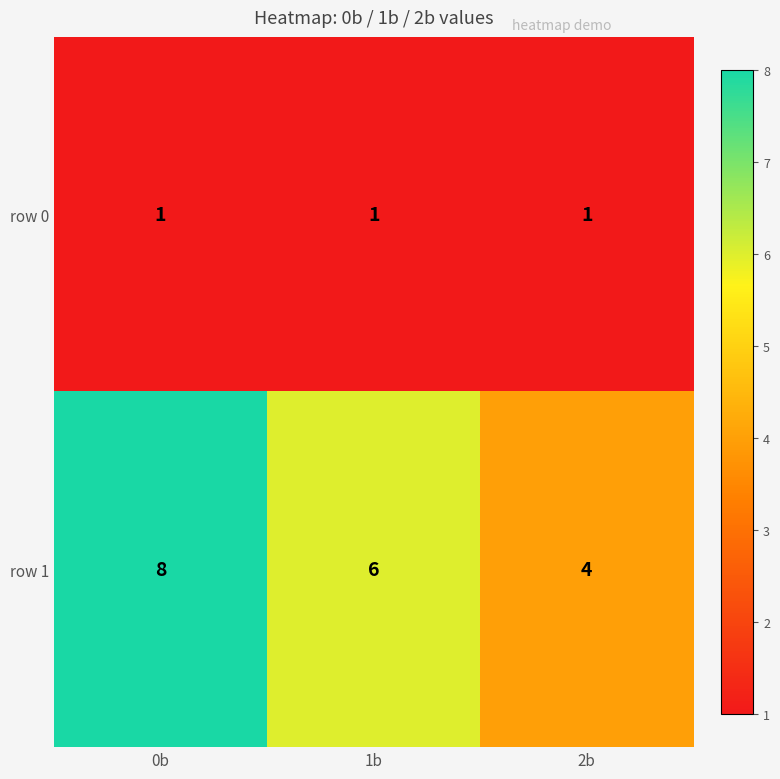

The row 0 series shows 1 at 1b. True or false?

True